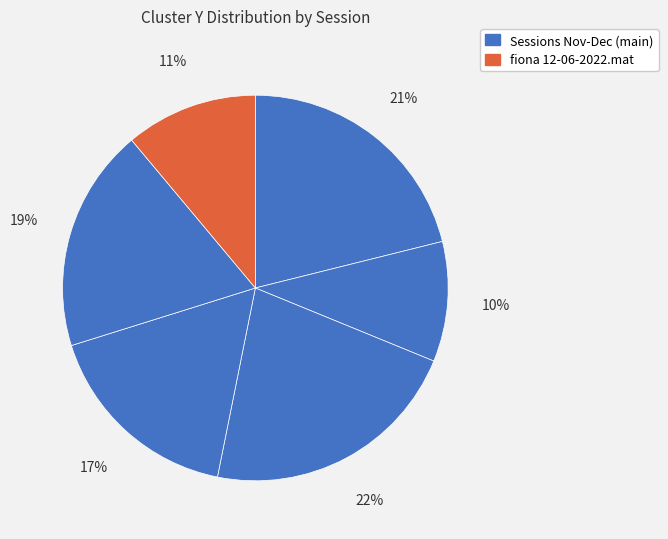

To the nearest percent, what is the difference between the largest and smallest slice percentages?

12%